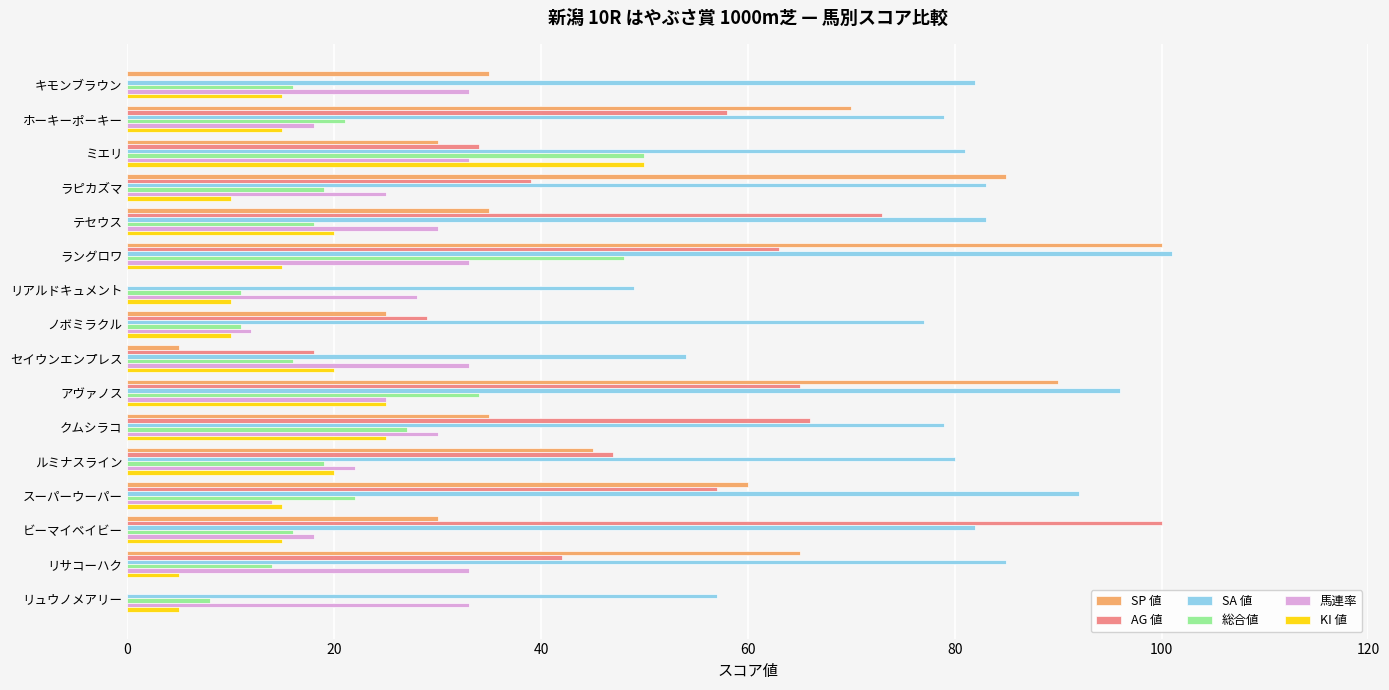

Is the value of 総合値 at リアルドキュメント greater than the value of SA 値 at テセウス?

No